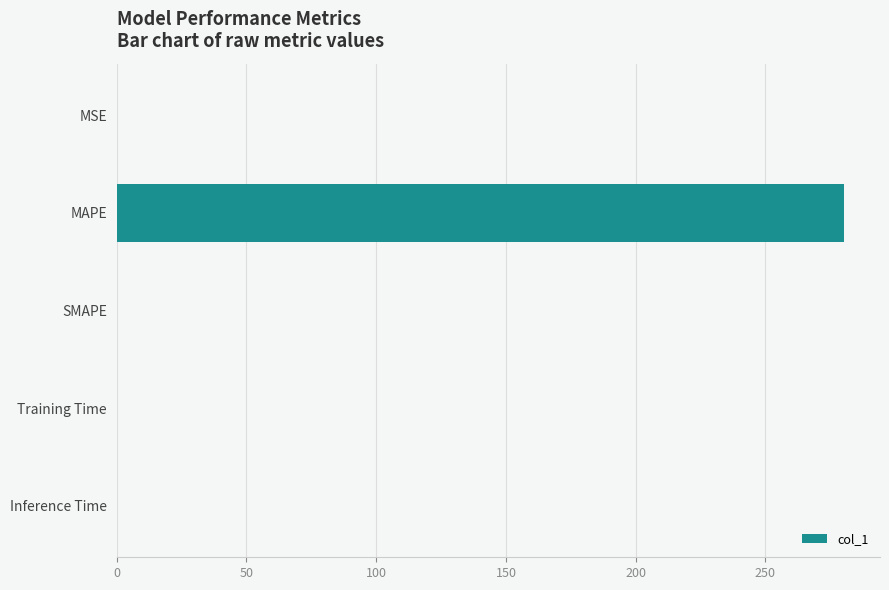

At which category does the chart reach its peak across all series?

MAPE